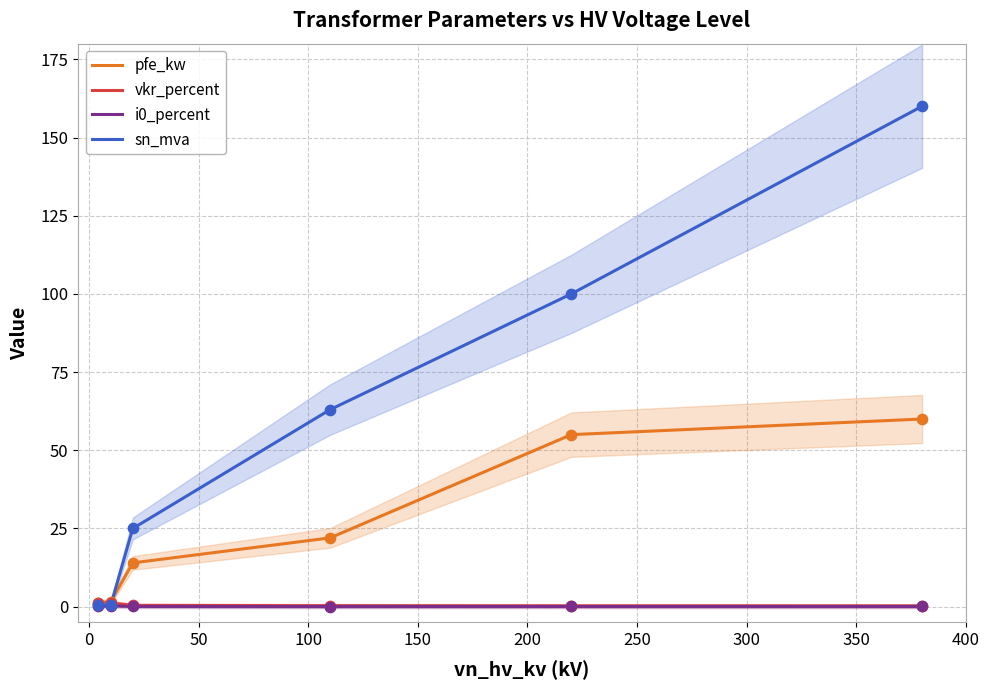

At how many categories does at least one series exceed 34?

3